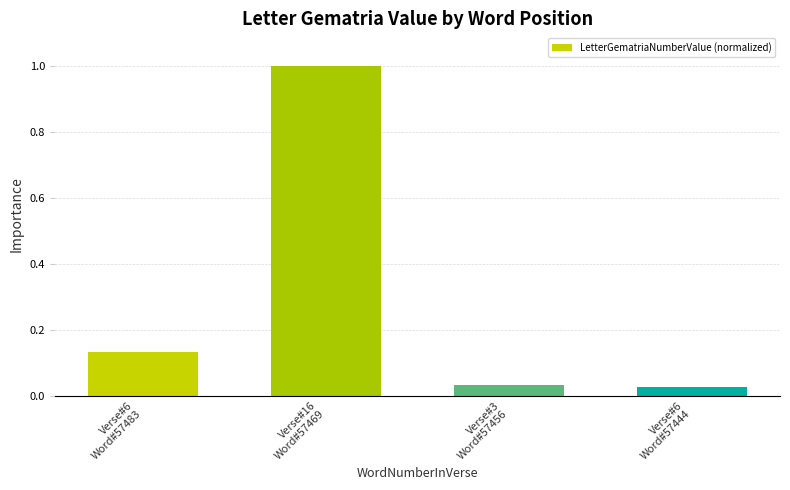

The chart shows a value of 0.1 at Verse#3
Word#57456. True or false?

False